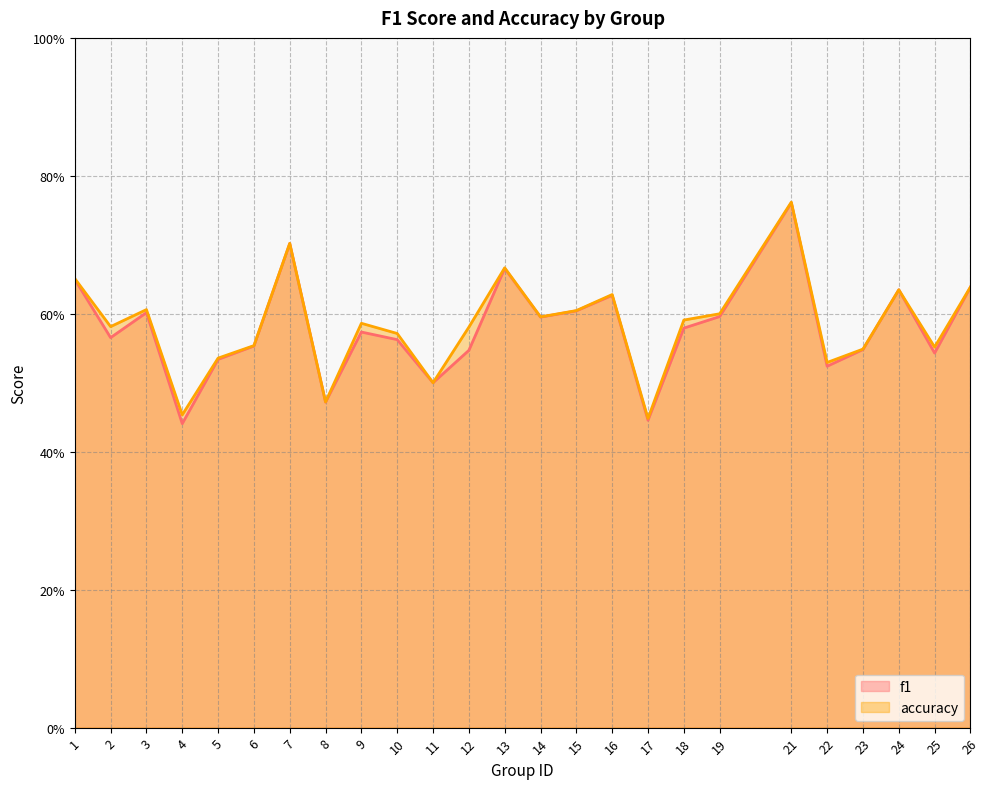

What is the sum of the accuracy values at 8 and 13?

1.1